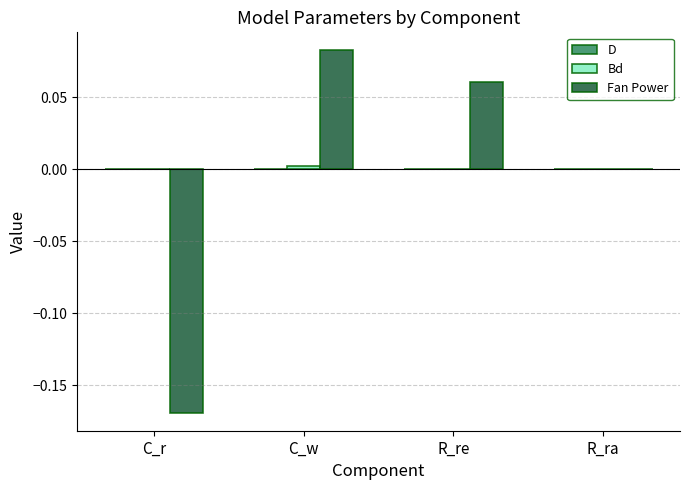

At which category is the sum across all series the highest?

C_w